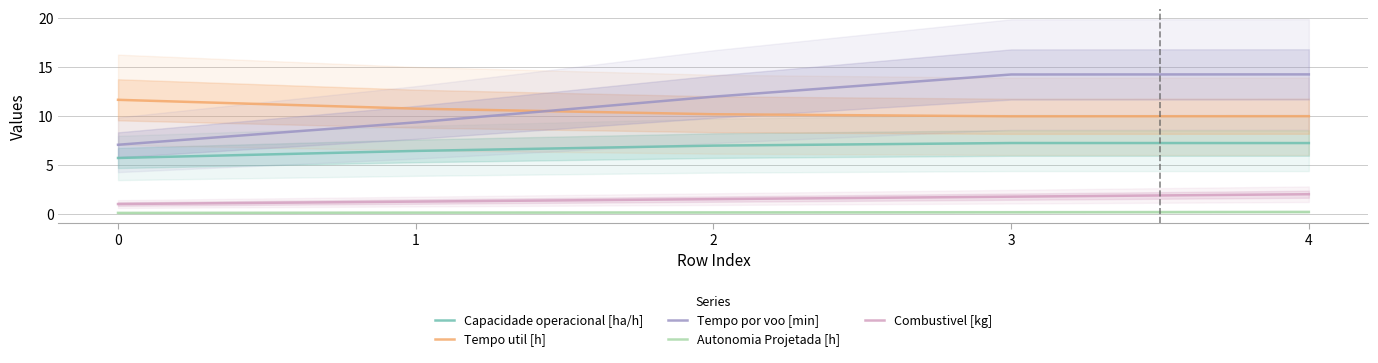

What is the minimum value shown in the chart?

0.1